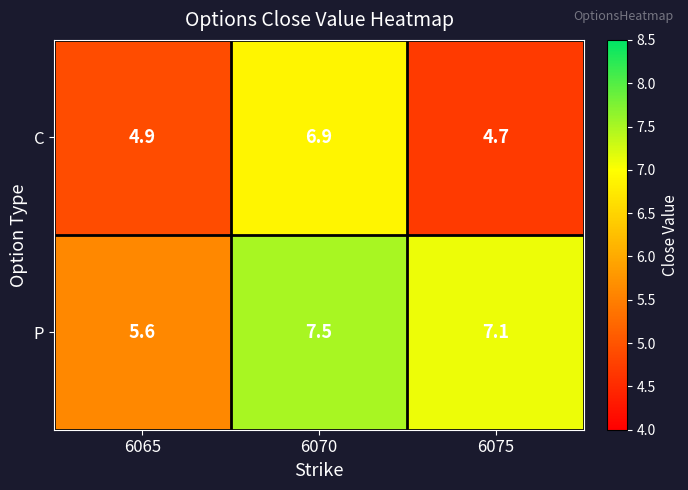

At which label is C closest to 5?

6065